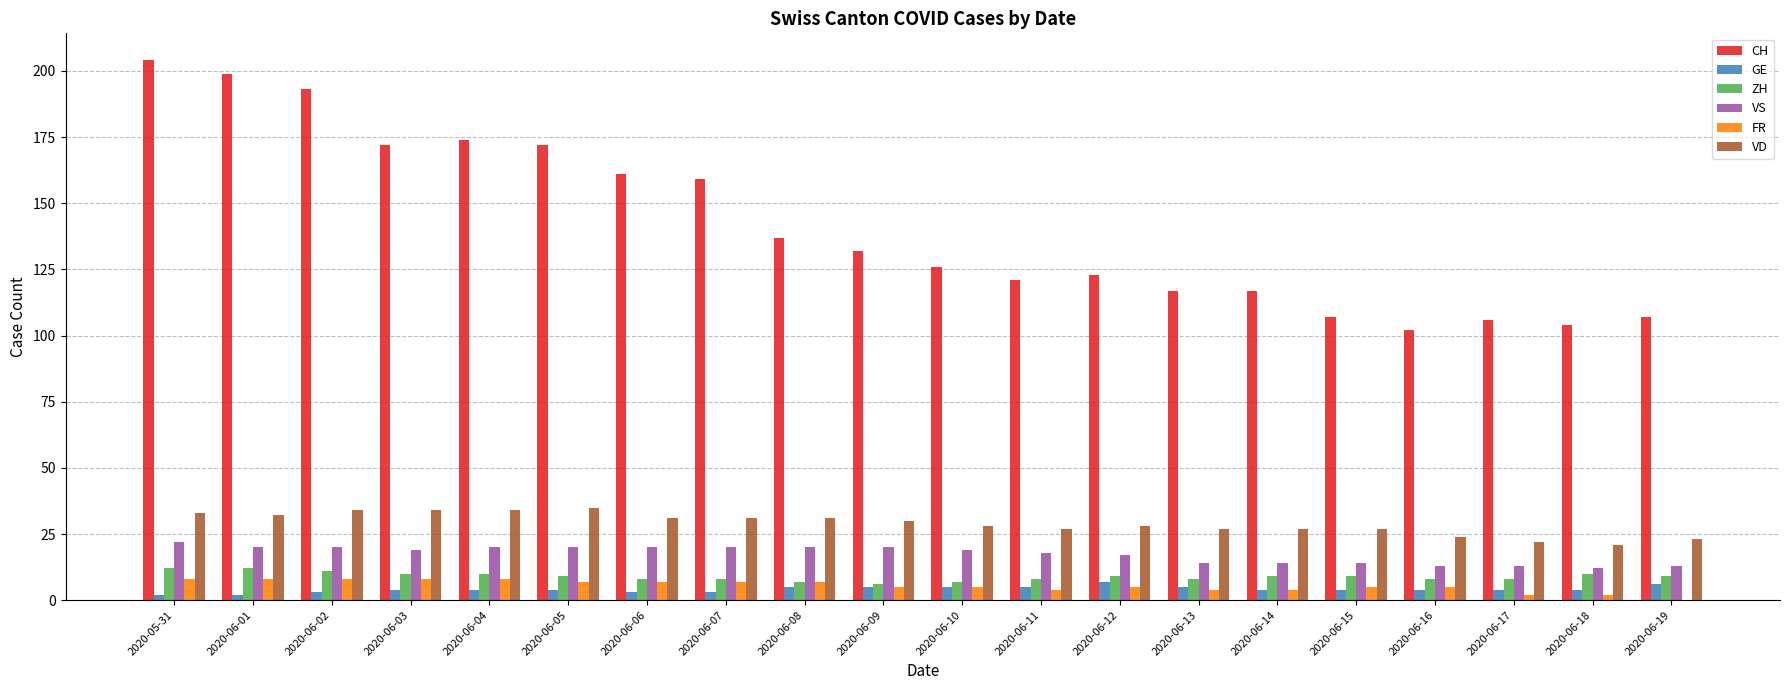

What is the maximum value for FR?

8